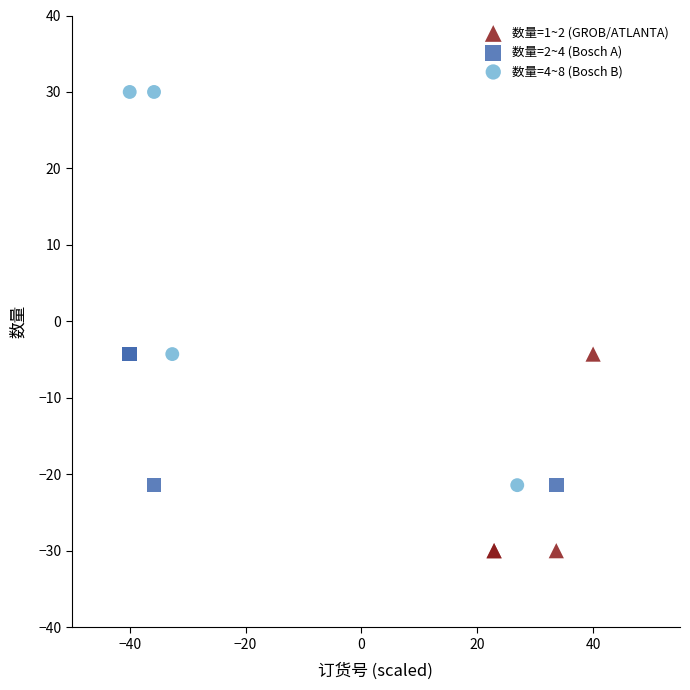

Which series reaches the minimum Y coordinate?

数量=1~2 (GROB/ATLANTA)